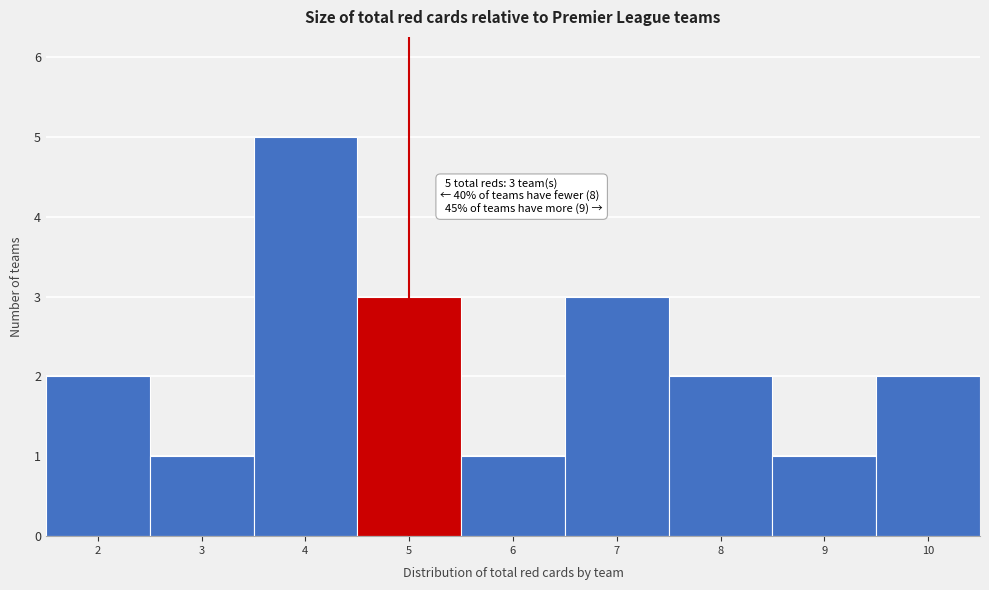

Which range on the x-axis has the tallest bar?

3.5 to 4.5